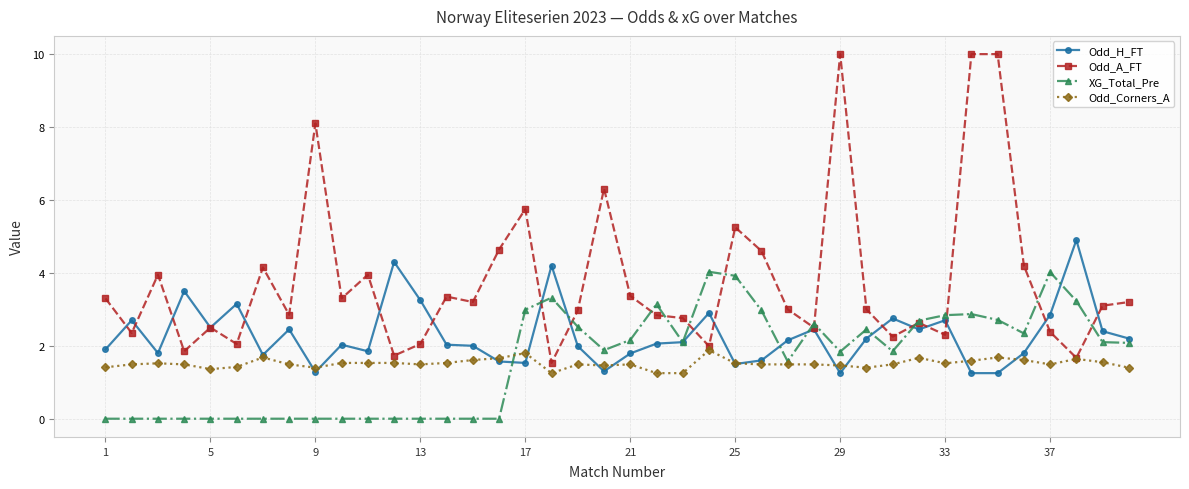

Which series has the largest range (max minus min)?

Odd_A_FT